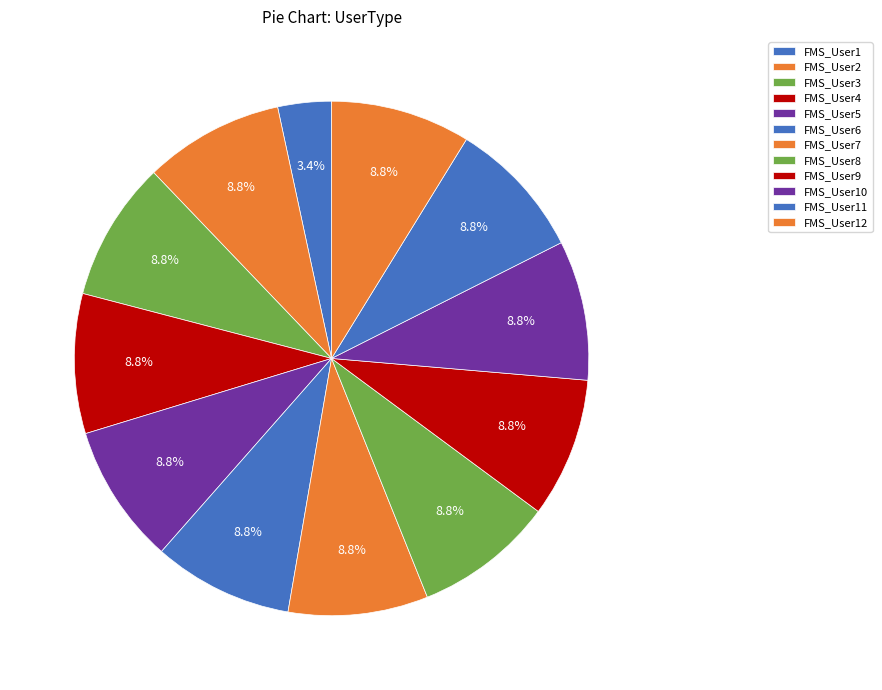

Do FMS_User3 and FMS_User11 together represent more than half of the pie?

No